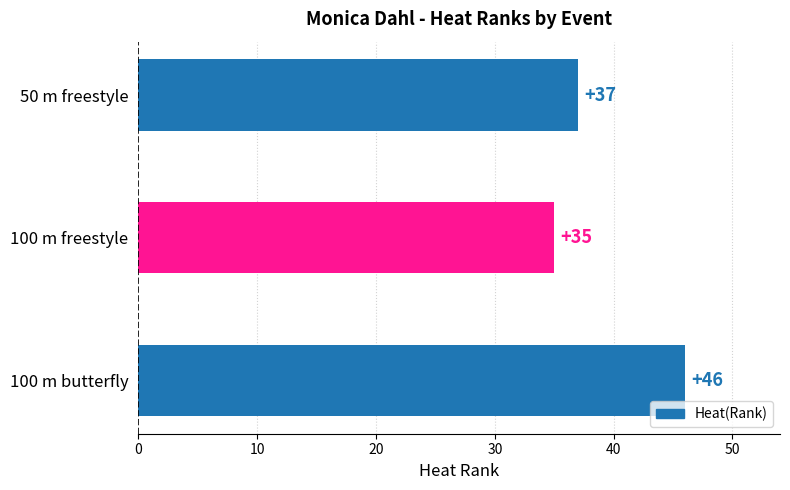

What is the average value?

39